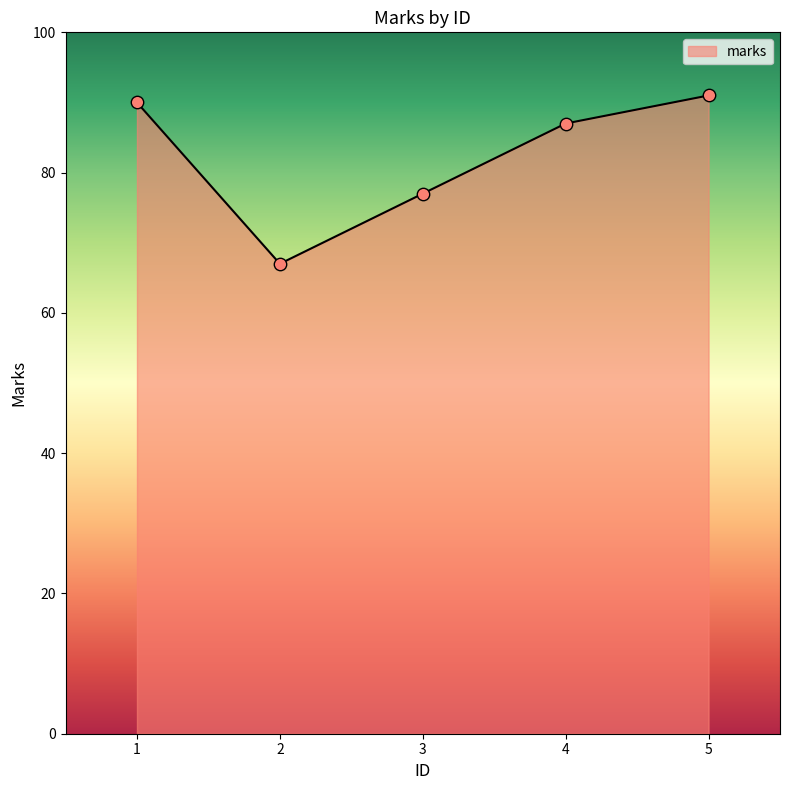

What is the change in value from 1 to 3?

-13